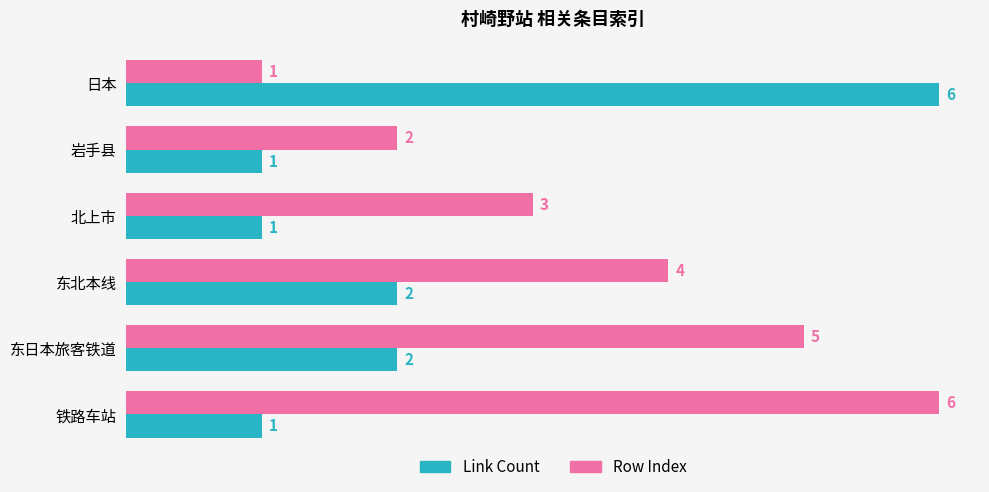

At which label is Row Index closest to 3?

北上市